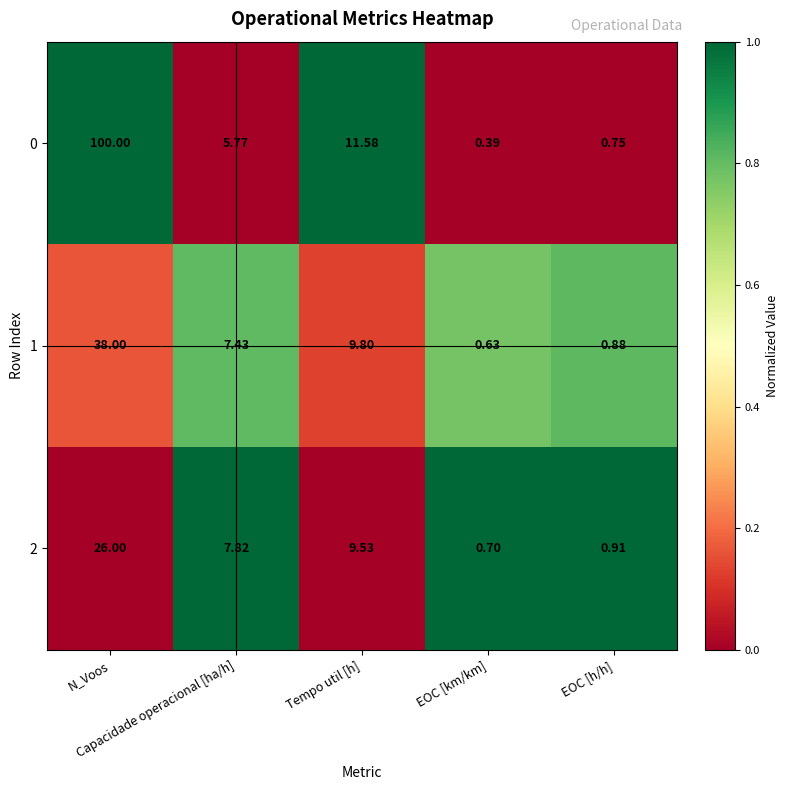

At how many categories does at least one series exceed 0?

5